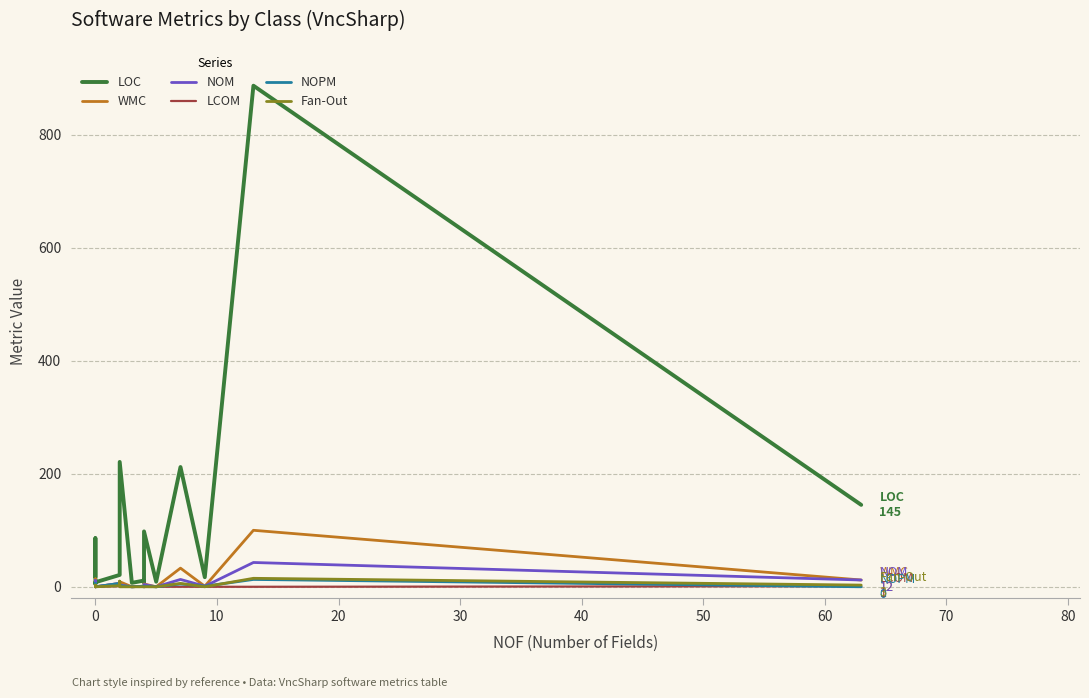

How many interior local valleys does the WMC series have?

5